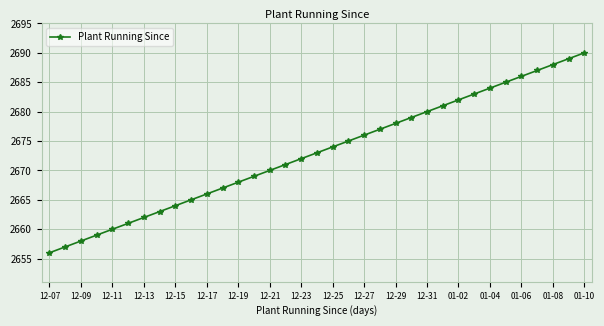

What is the value of the 9th point from the left?

2664